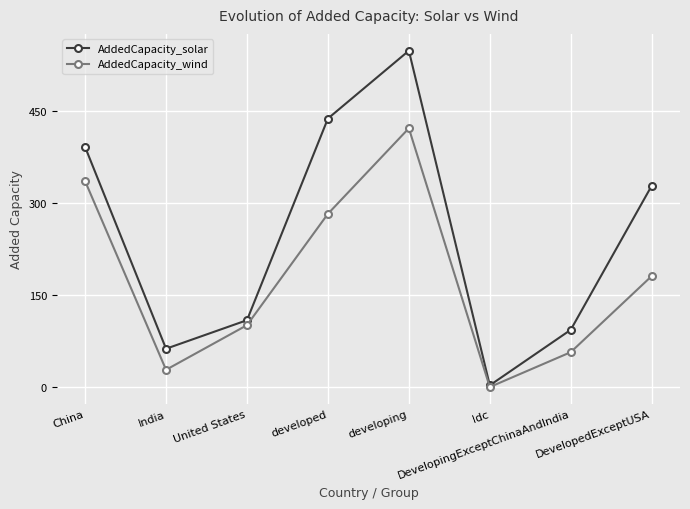

At how many categories does at least one series exceed 406?

2